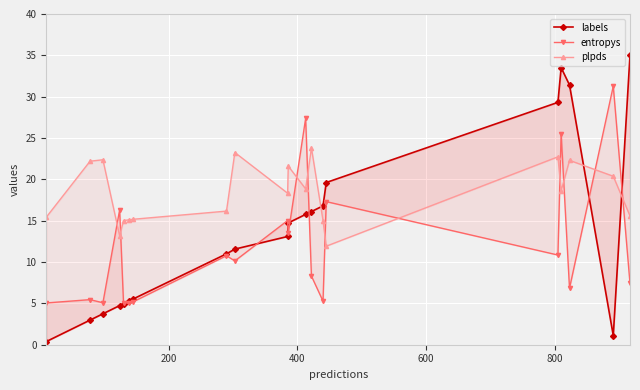

Which series ends up on top after the final intersection of entropys and plpds?

plpds